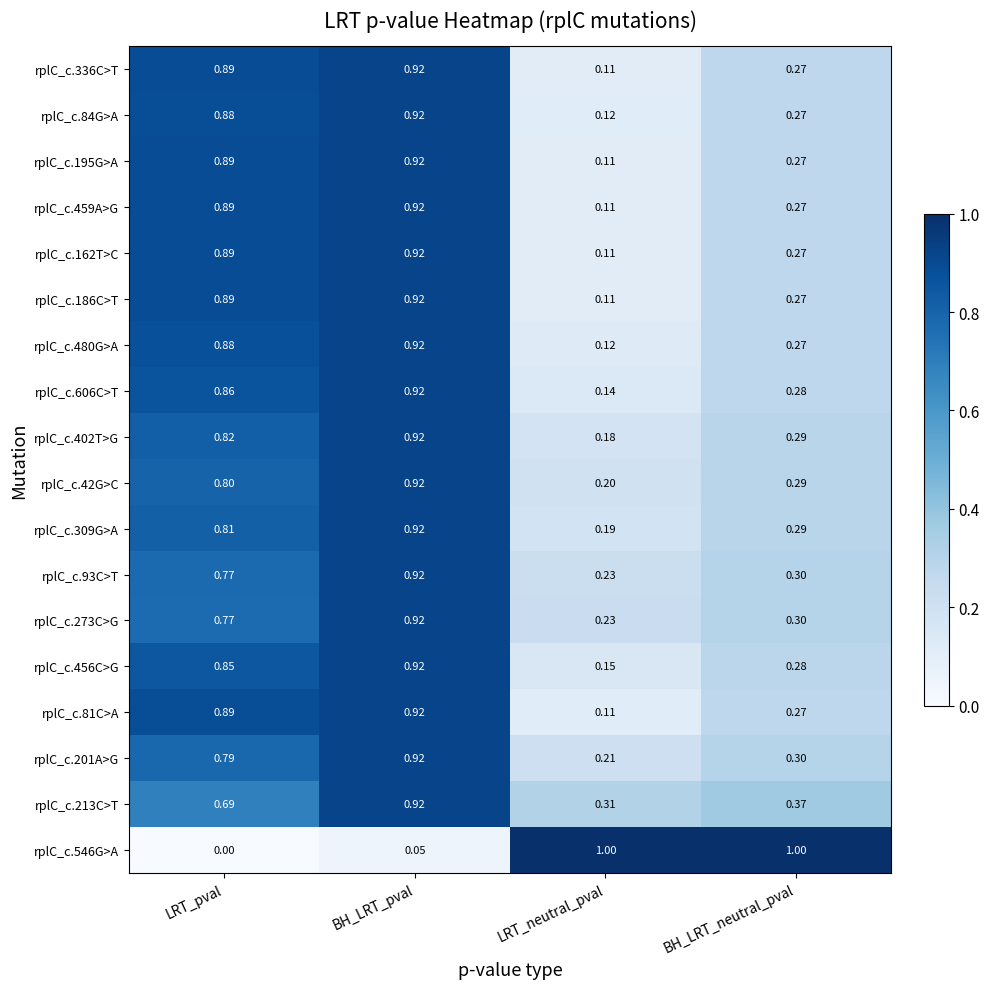

List the labels in order of rplC_c.606C>T value, largest first.

BH_LRT_pval, LRT_pval, BH_LRT_neutral_pval, LRT_neutral_pval